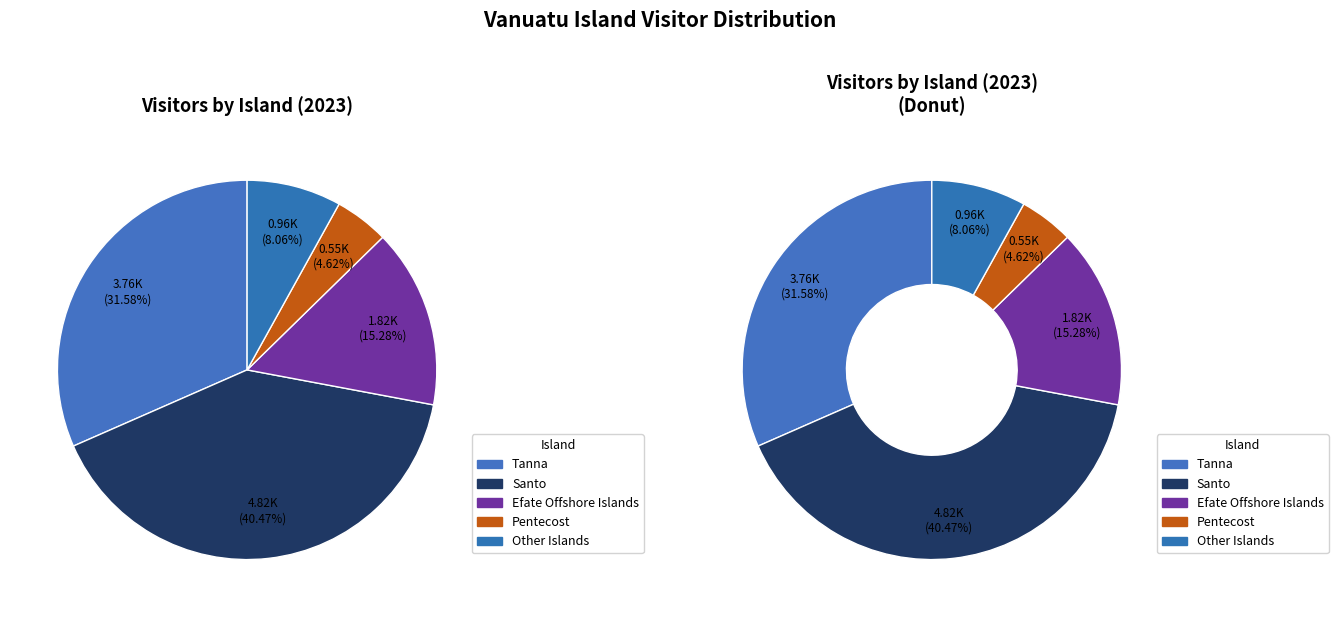

Which slice is the smallest?

Pentecost